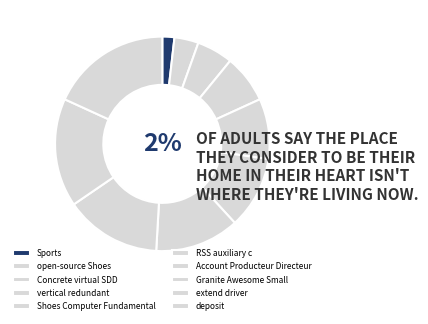

To the nearest percent, what percentage of the pie is RSS auxiliary c?

11%